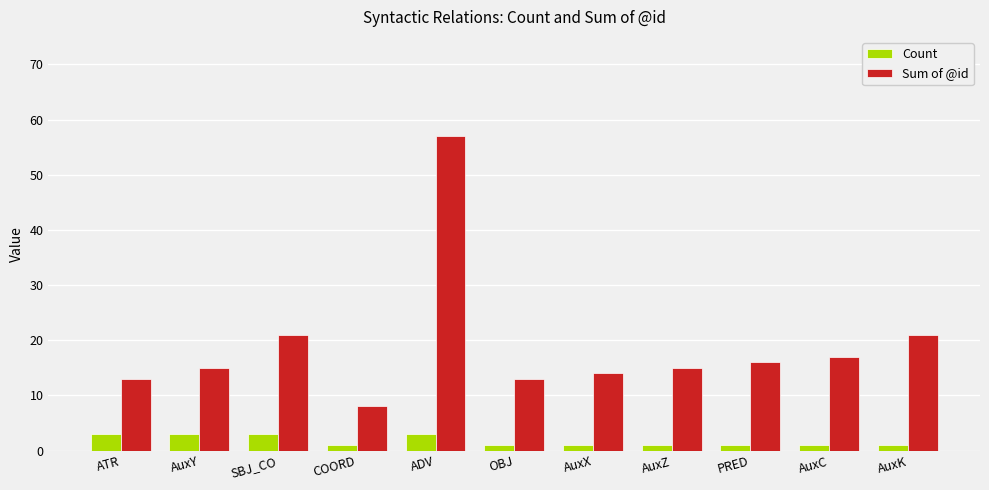

What is the label of the 3rd bar from the left?

SBJ_CO